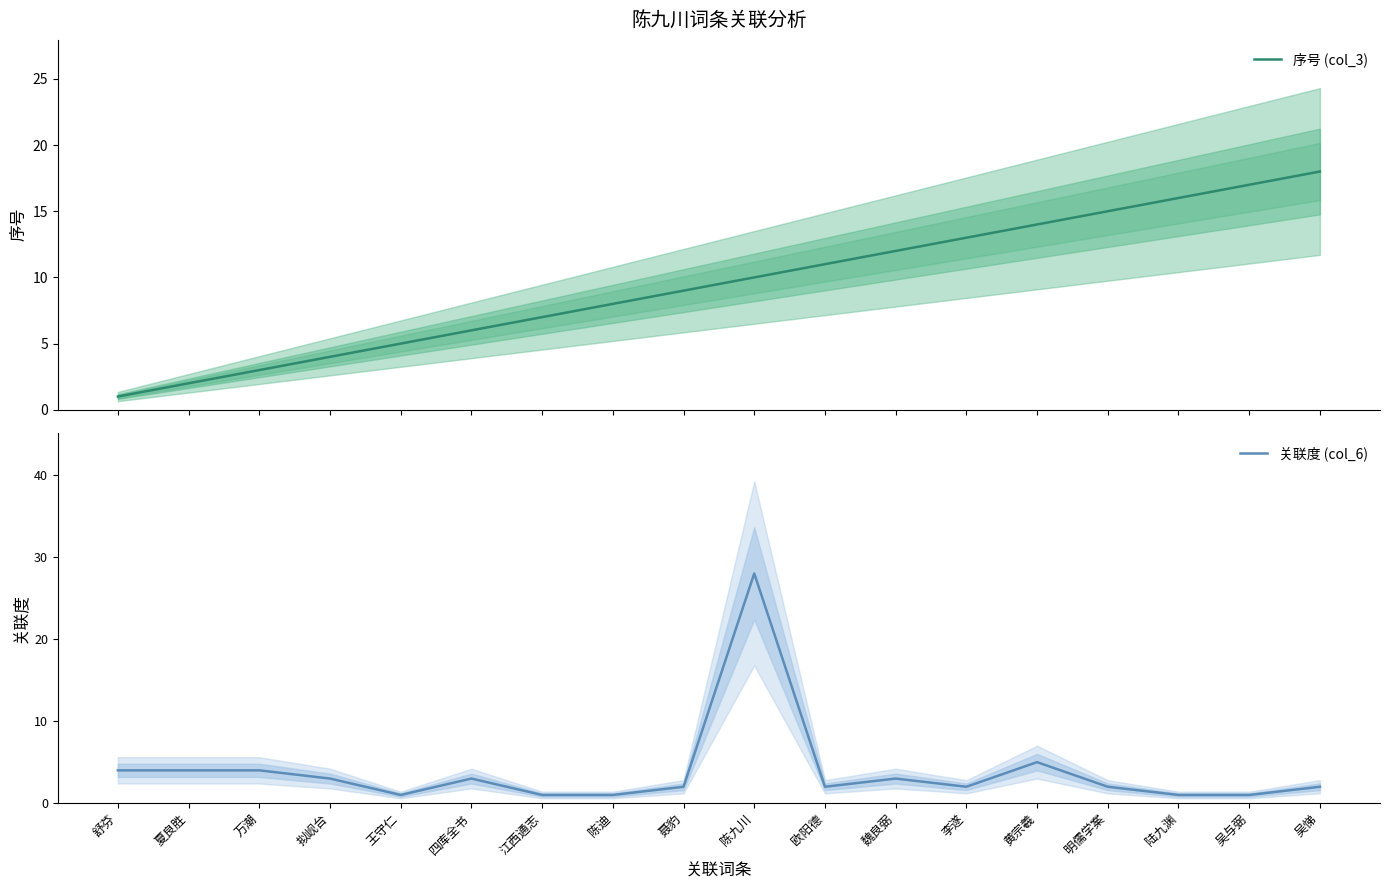

True or false: 序号 (col_3) has more than 1 interior local peaks.

False